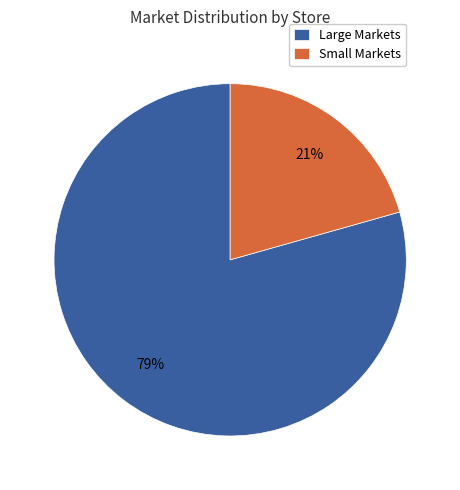

Do Small Markets and Large Markets together represent more than half of the pie?

Yes